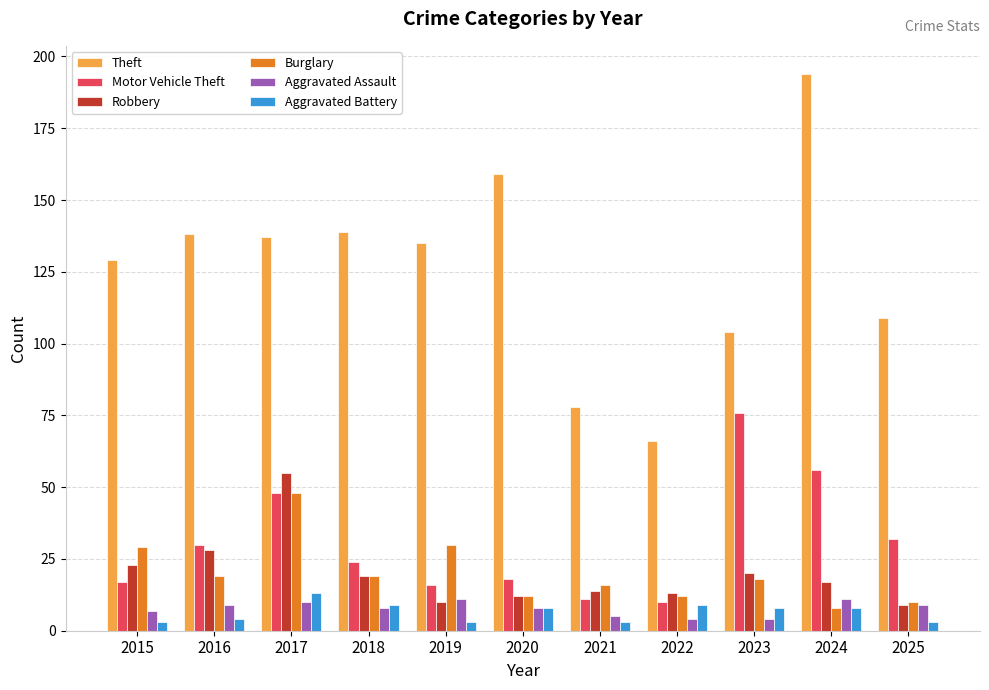

Does the chart contain stacked bars?

No